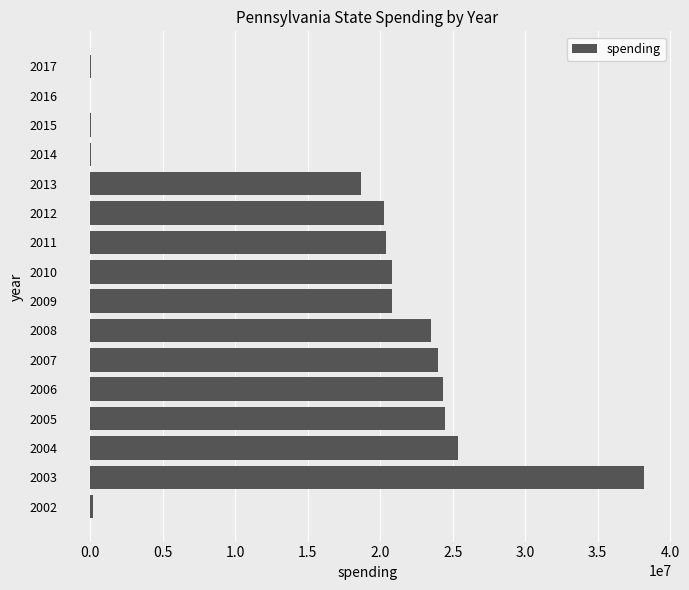

What is the sum of all values?

261093282